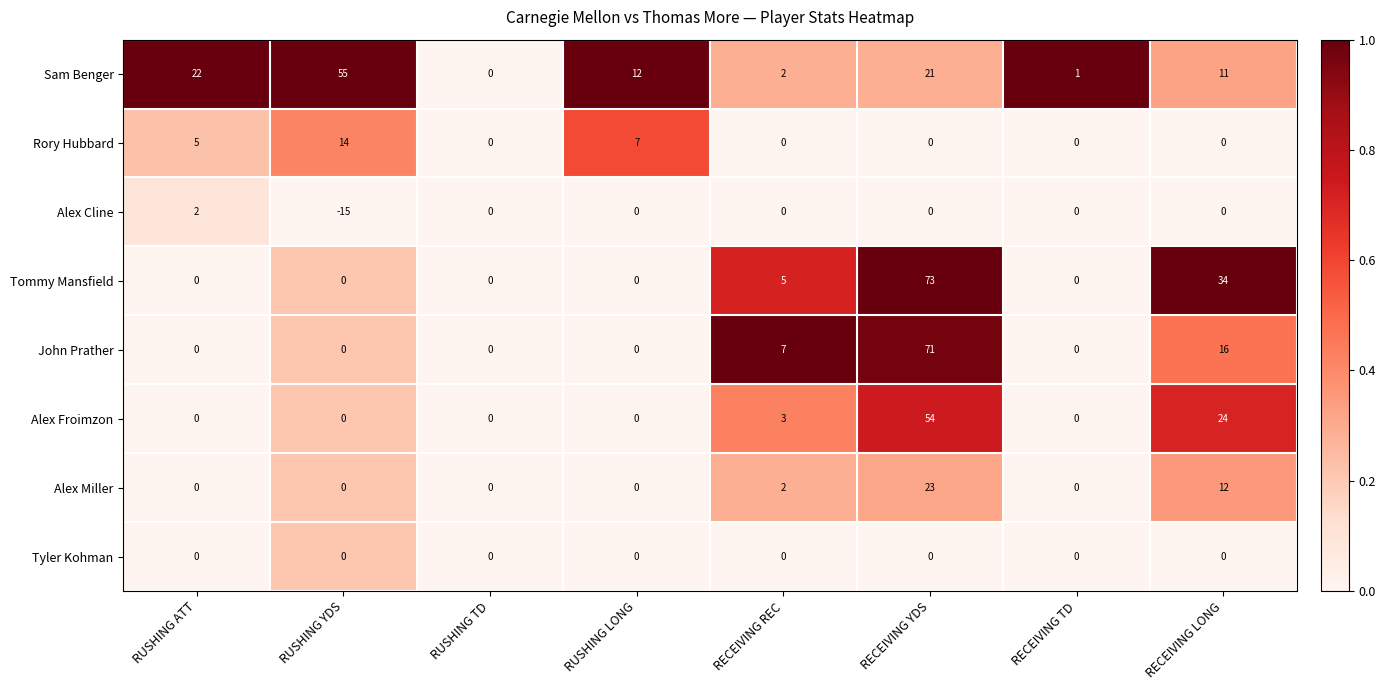

At which category is the sum across all series the highest?

RECEIVING YDS